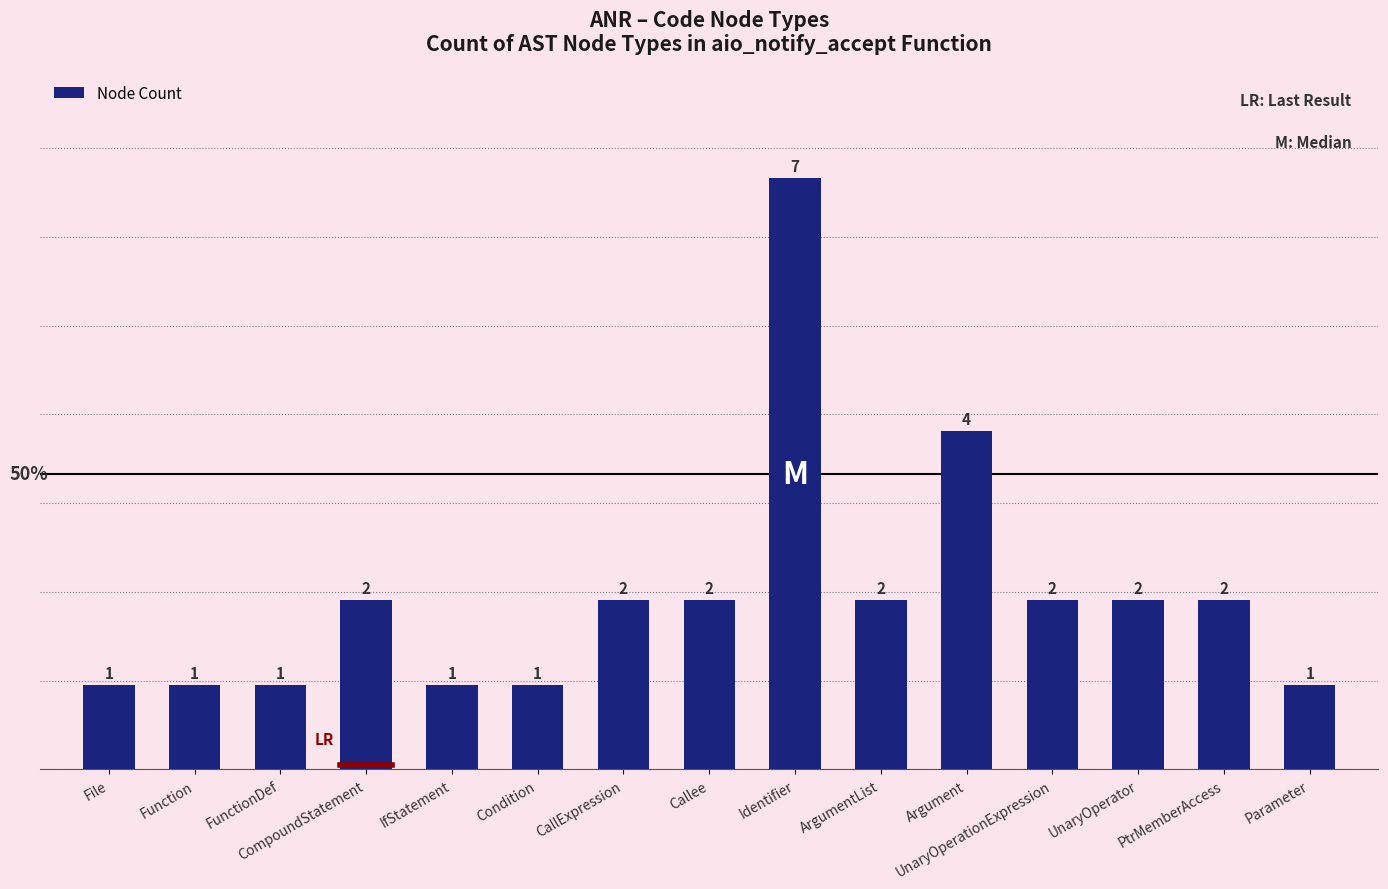

What is the maximum value shown in the chart?

7